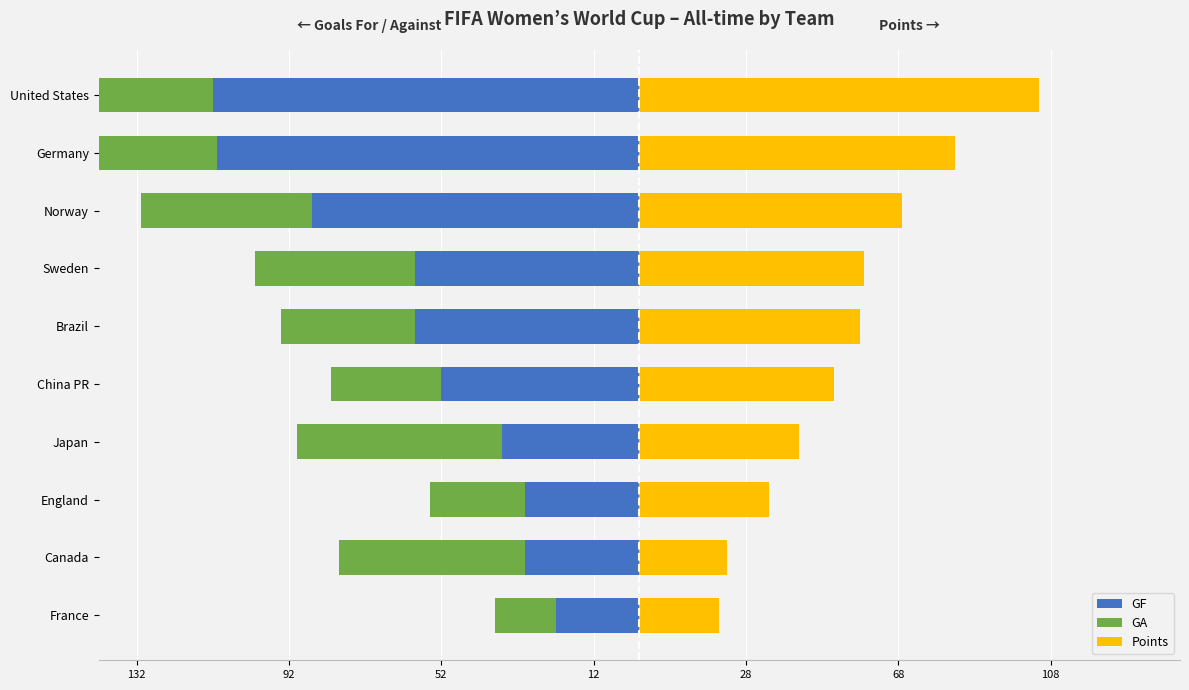

What is the maximum value for GF?

-22